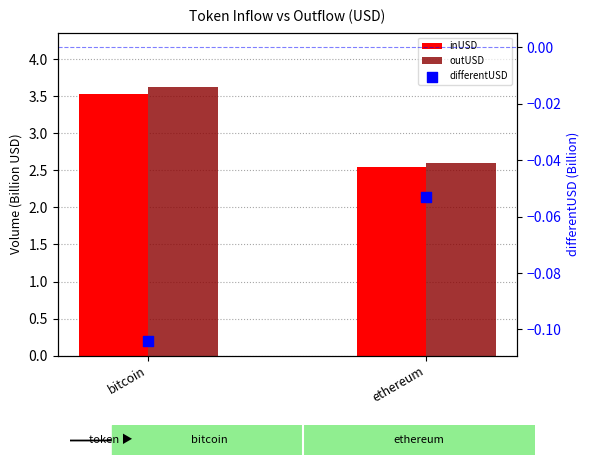

Which series has the largest Y range (max minus min)?

outUSD